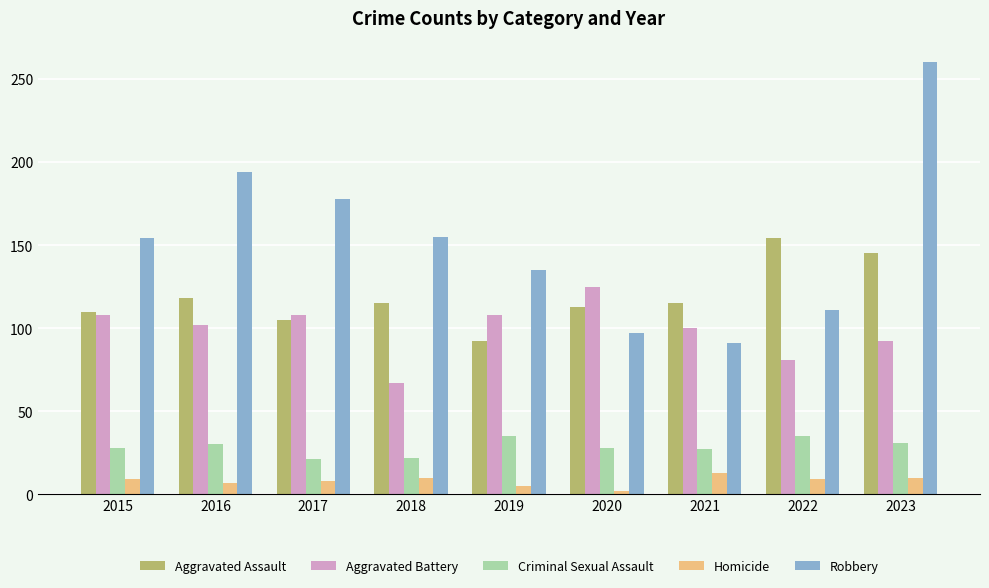

Which category has the highest value in the Robbery series?

2023